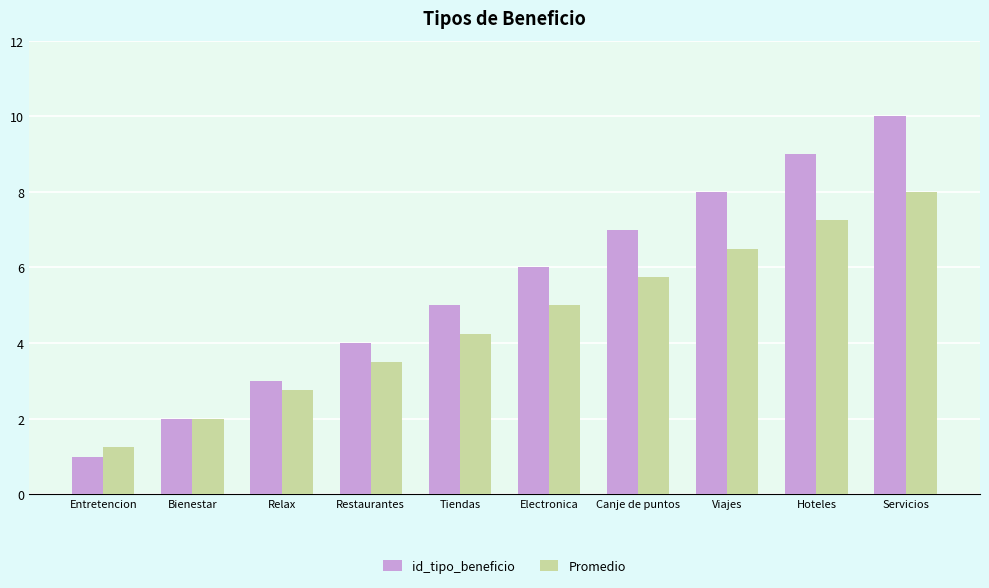

What is the label of the 7th bar from the left?

Canje de puntos